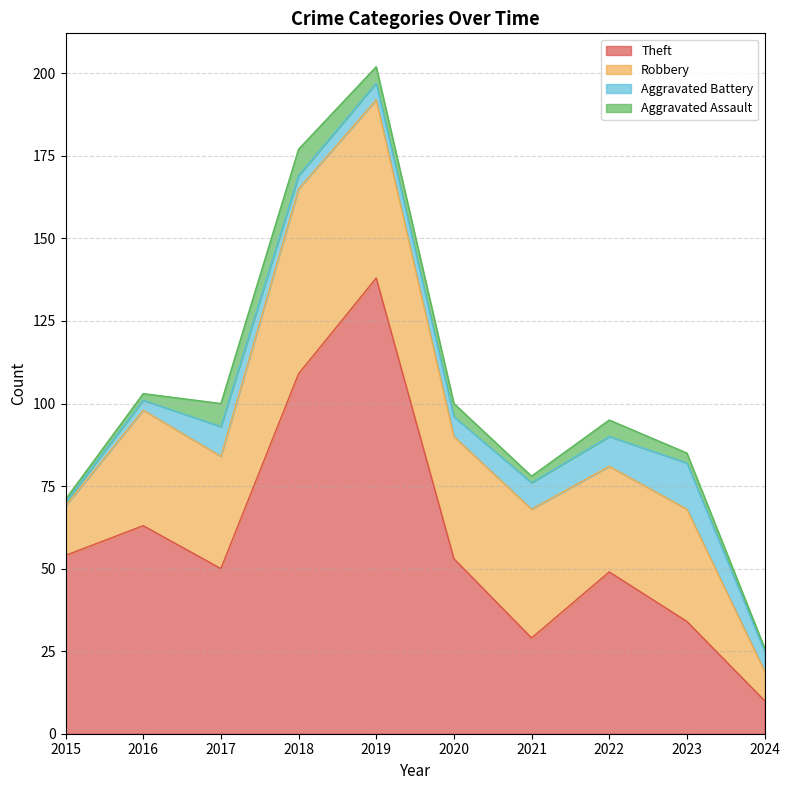

After their last crossing, which series has the higher values: Robbery or Theft?

Theft